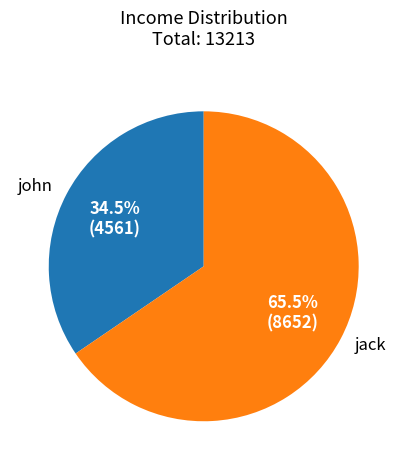

To the nearest percent, what is the difference between the largest and smallest slice percentages?

31%